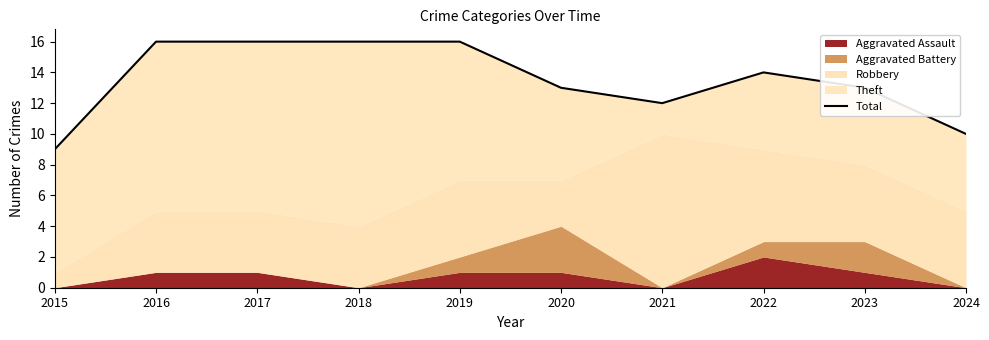

At which label does the data first exceed 14?

2016